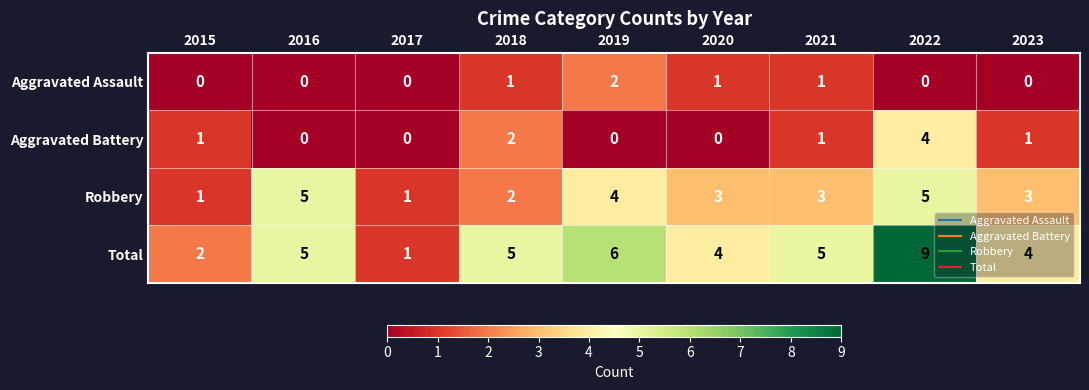

Read the Total value at 2023.

4